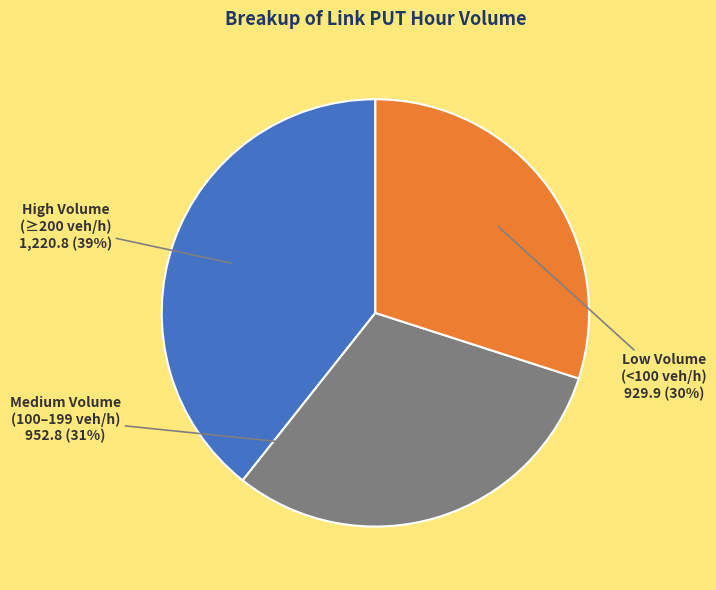

True or false: Medium Volume (100–199 veh/h) accounts for 31% of the total.

True